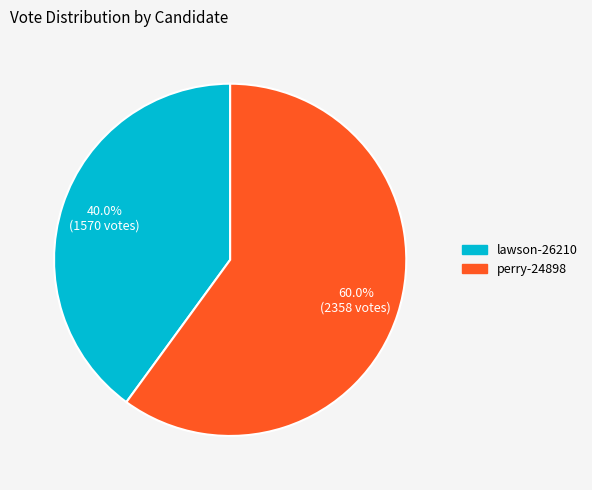

How many slices are in this pie chart?

2